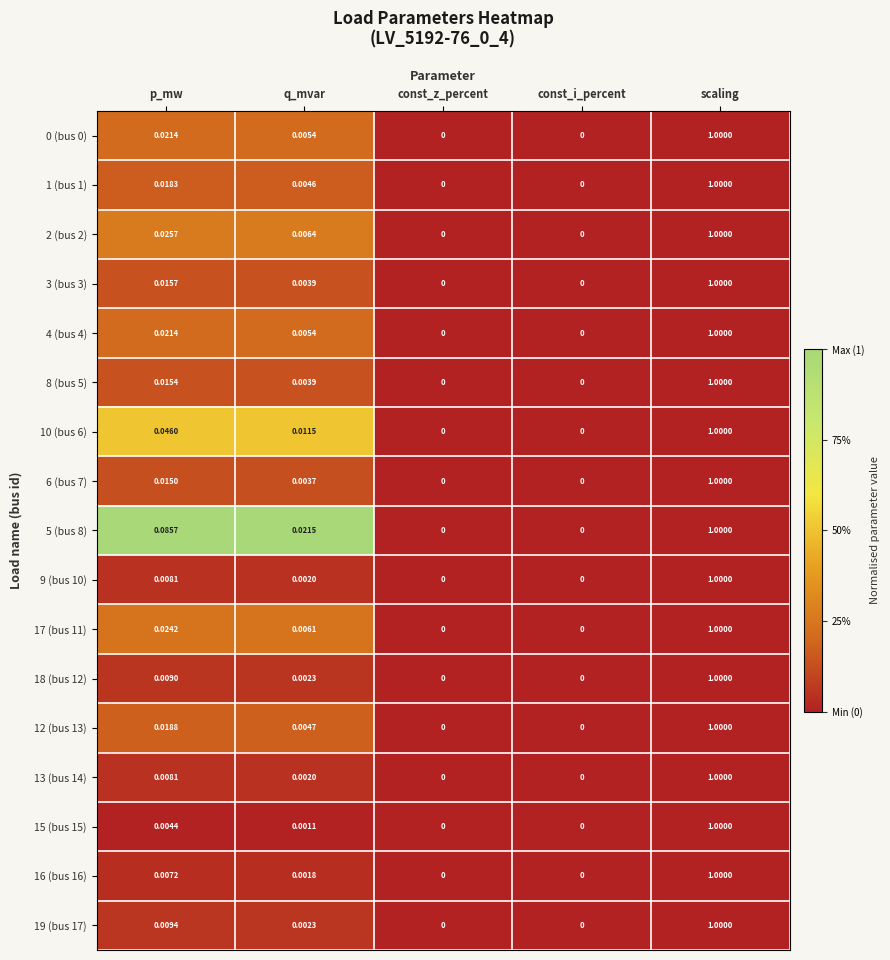

How many values in 9 (bus 10) are above zero?

3